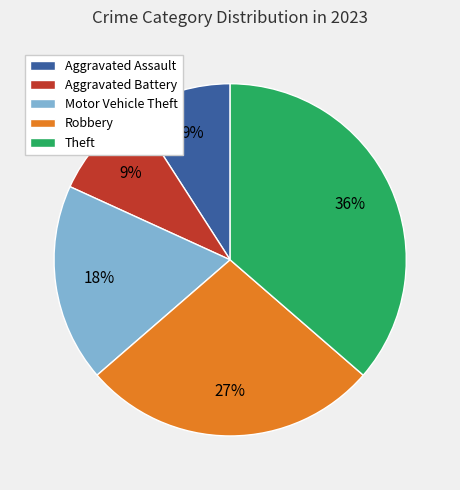

To the nearest percent, what percentage of the pie is Robbery?

27%